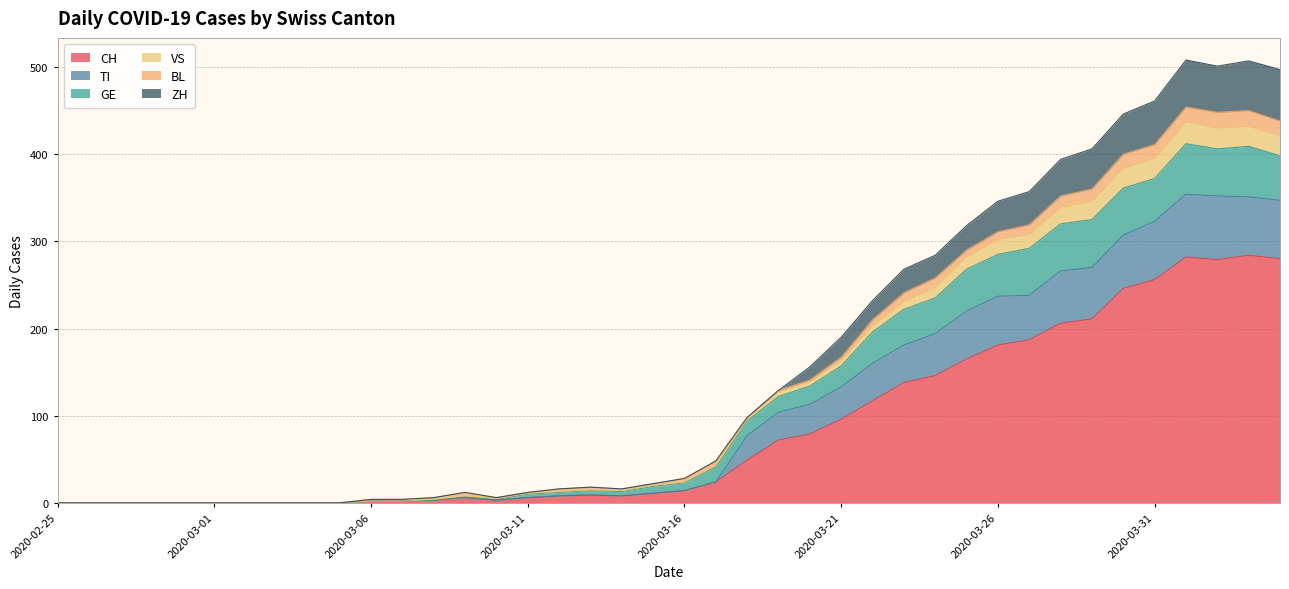

What is the label of the 29th point from the left?

2020-03-24